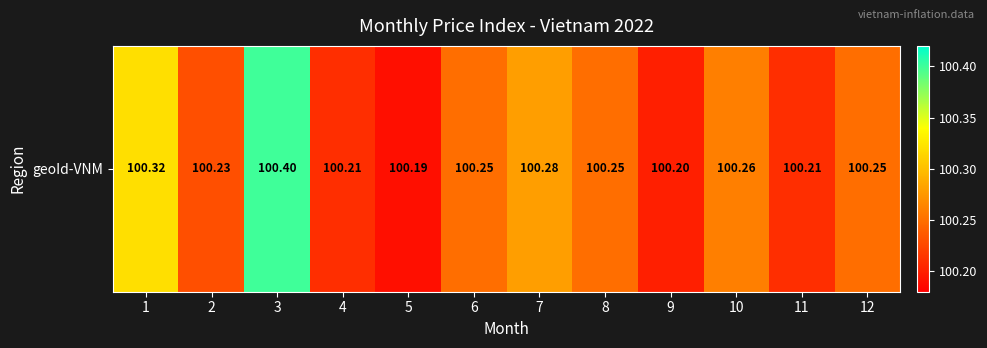

Reading left to right, transcribe all the data shown in this chart.

100.3	100.2	100.4	100.2	100.2	100.2	100.3	100.2	100.2	100.3	100.2	100.2